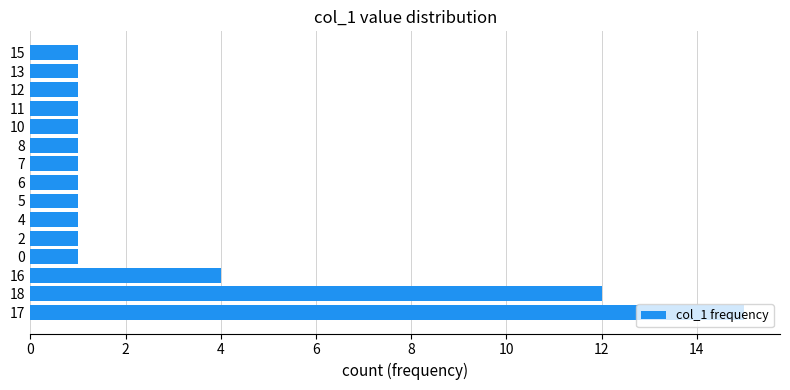

True or false: the data shows 1 at 8.

True